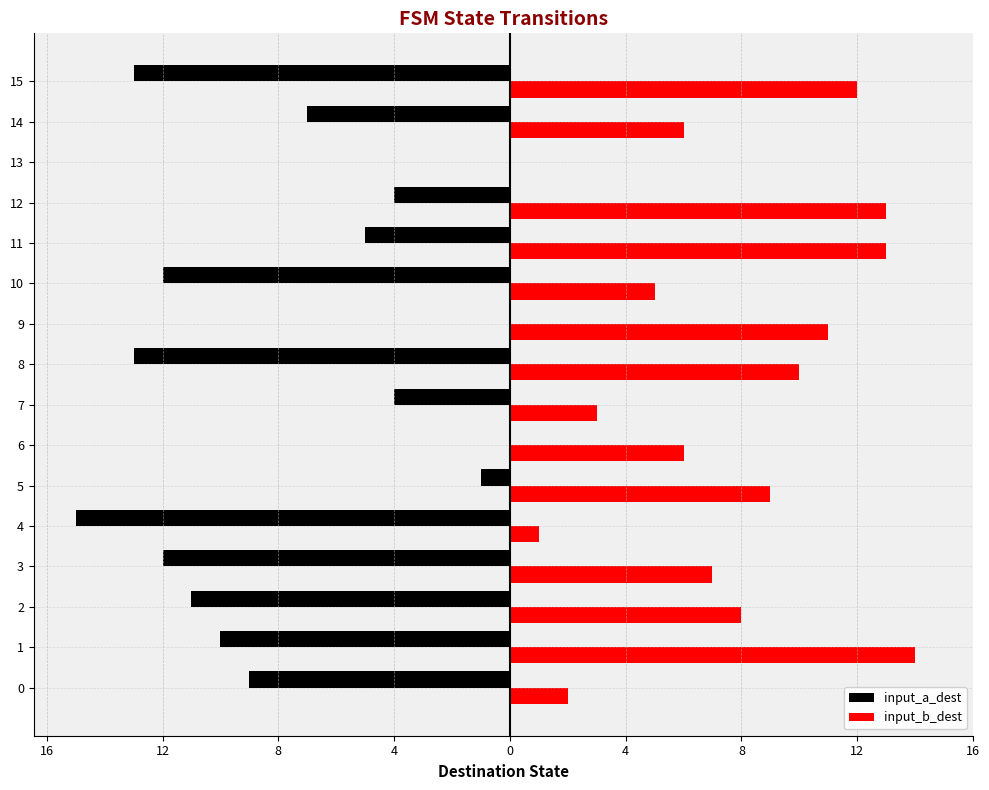

What are all the series names shown in the legend?

input_a_dest, input_b_dest